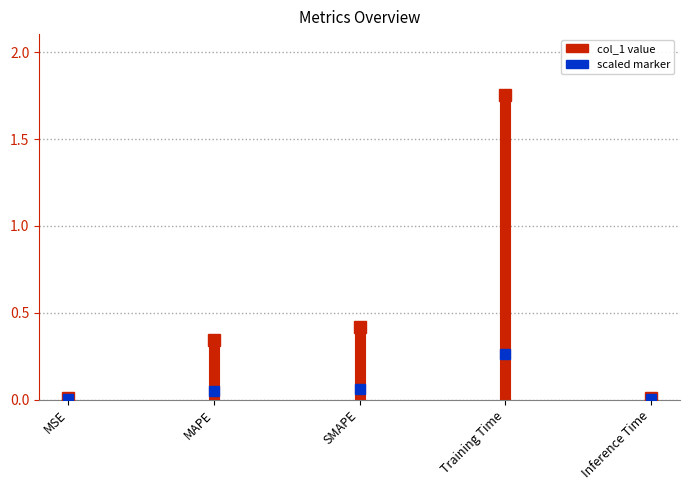

Is it true that the value at MSE is 0.0?

False